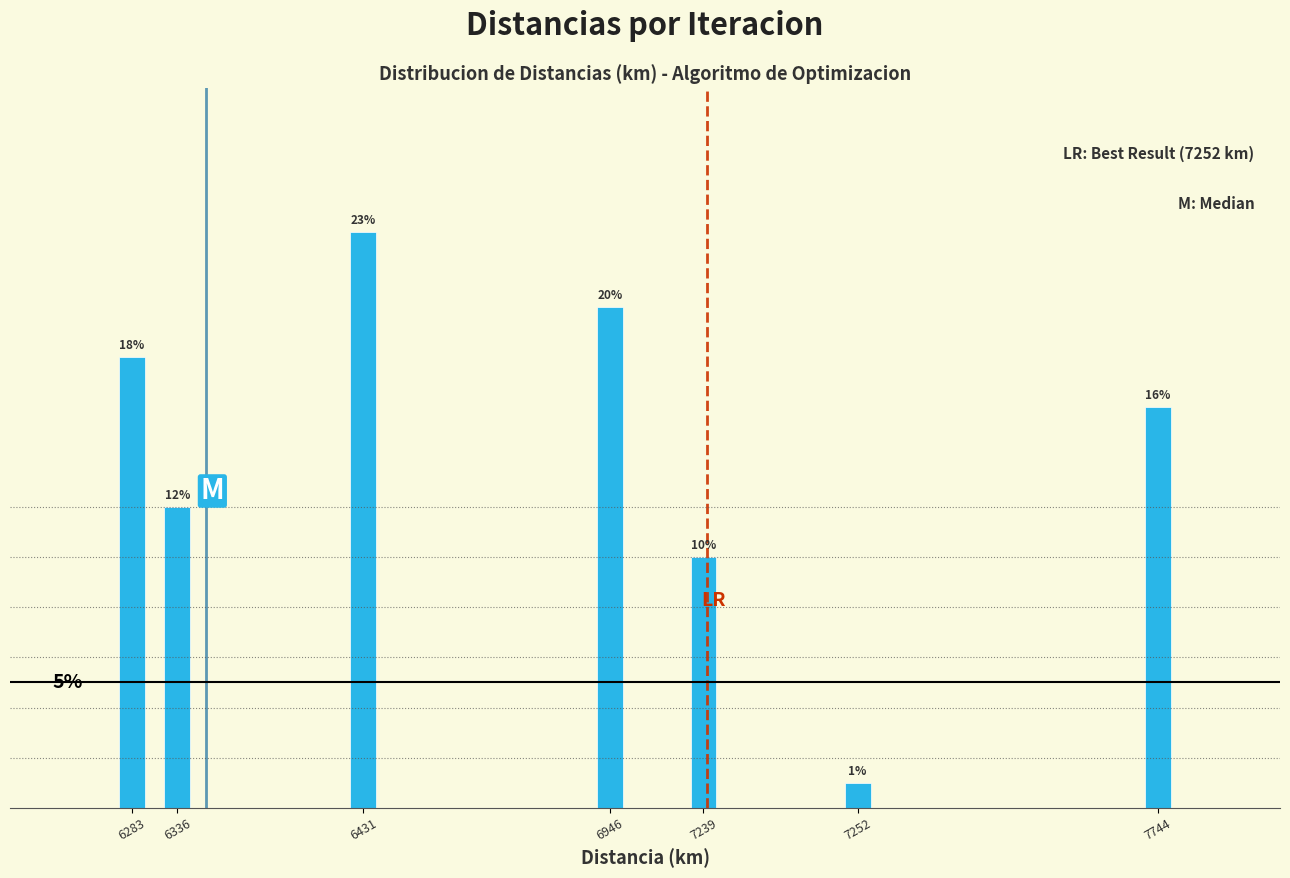

Rank the categories by value from highest to lowest.

6431, 6946, 6283, 7744, 6336, 7239, 7252